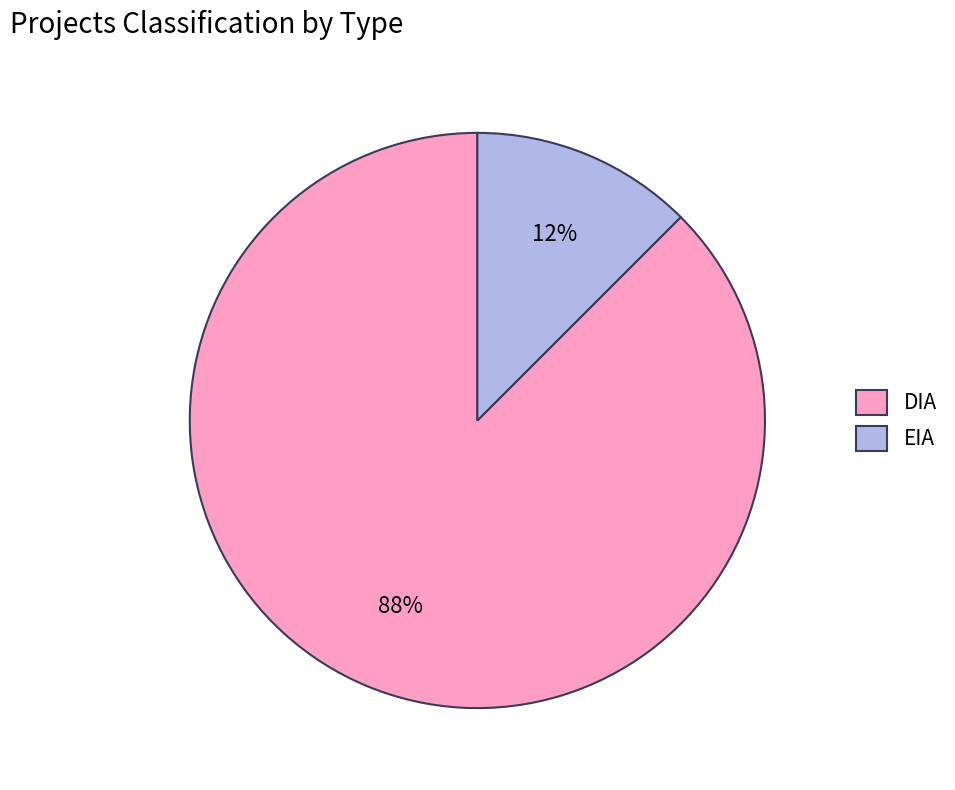

Is it true that DIA is 88% of the pie?

True